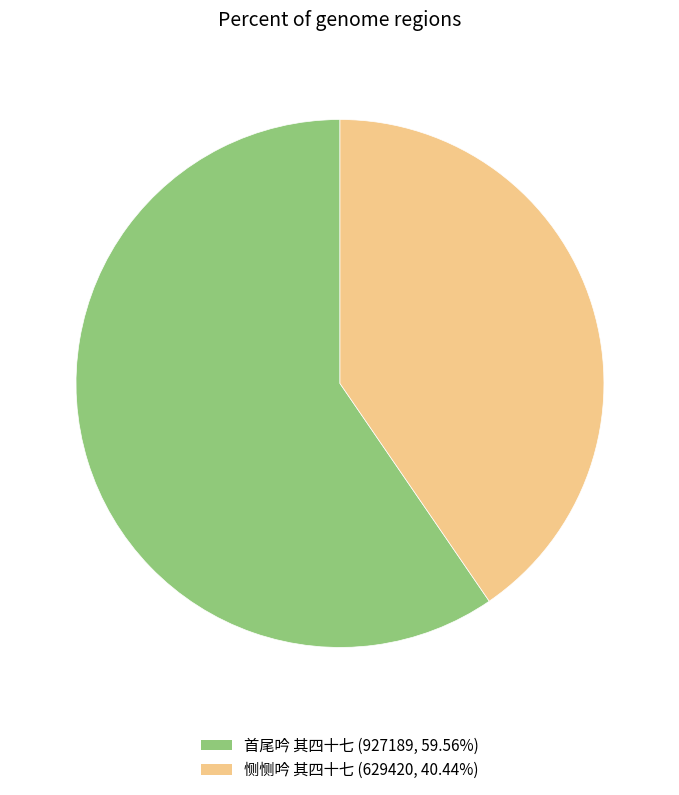

True or false: 首尾吟 其四十七 accounts for 47% of the total.

False